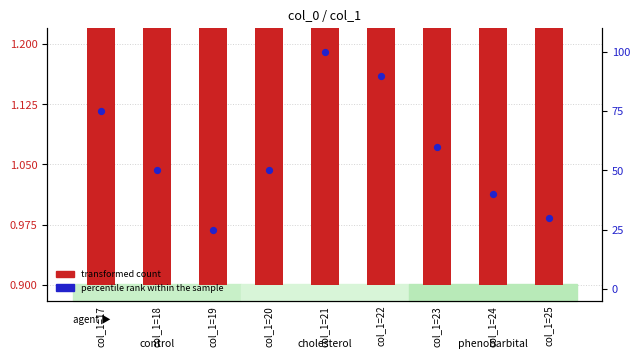

At how many categories does at least one series exceed 47?

6